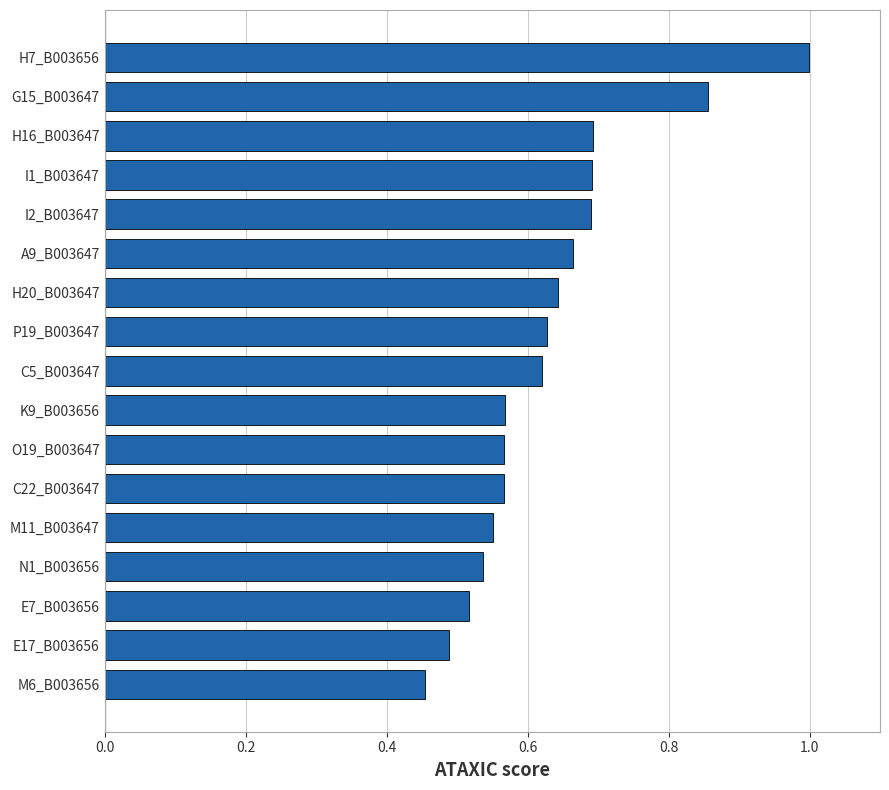

The value at I1_B003647 is 0.4. True or false?

False